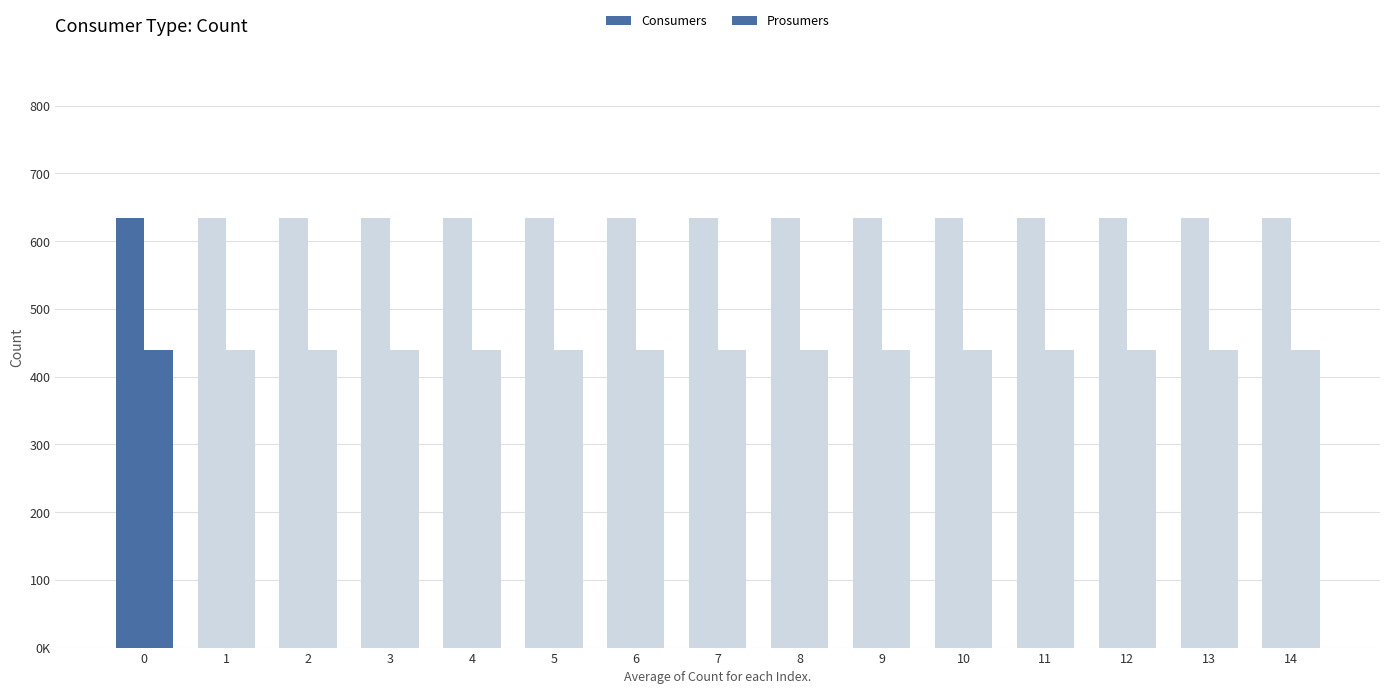

What is the value of the Prosumers bar at the 12th from the left?

440